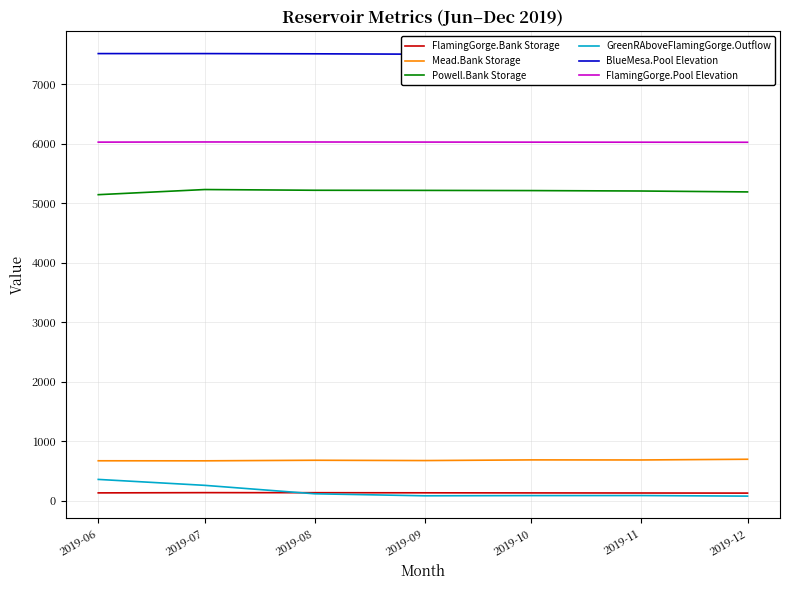

Between 2019-07 and 2019-08, which series saw the biggest shift?

GreenRAboveFlamingGorge.Outflow